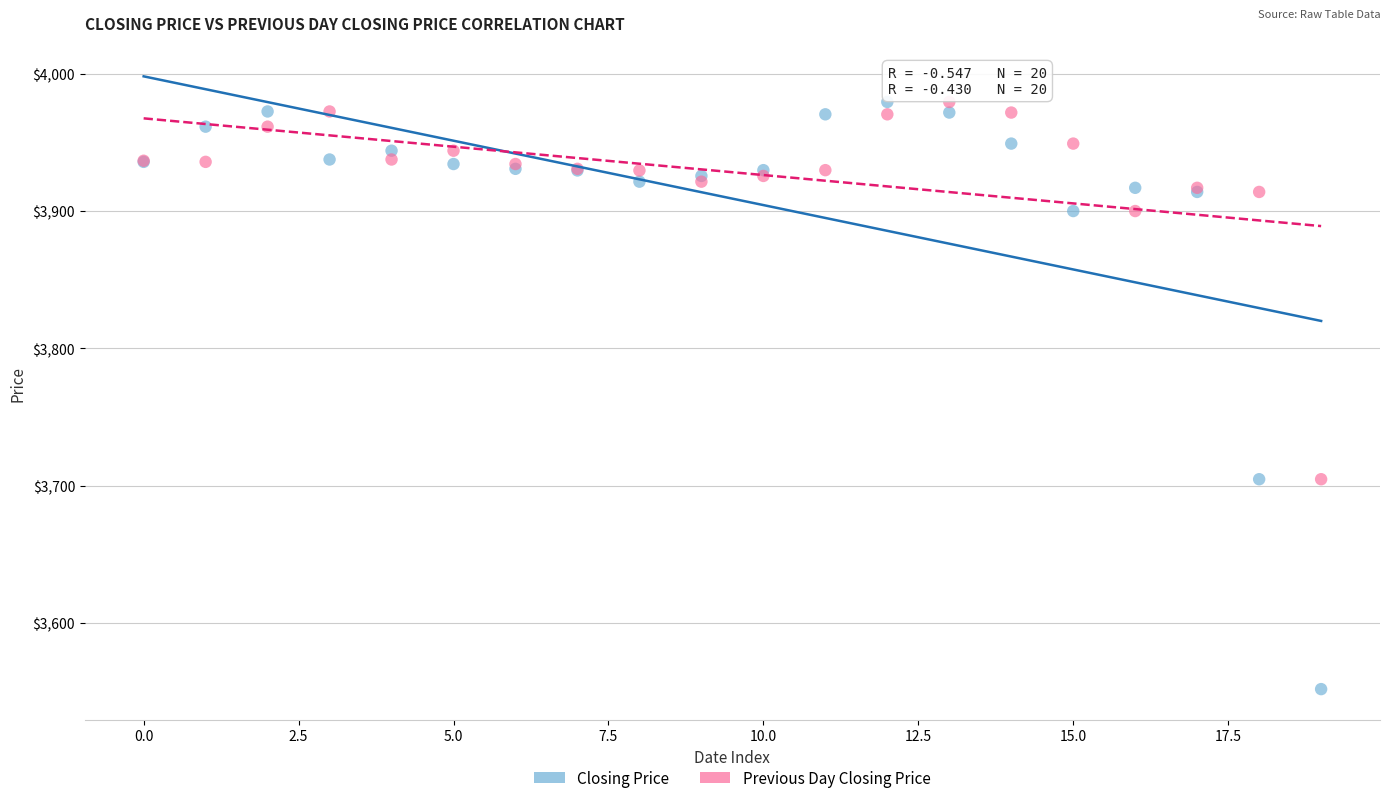

What are all the series names shown in the legend?

Closing Price, Previous Day Closing Price